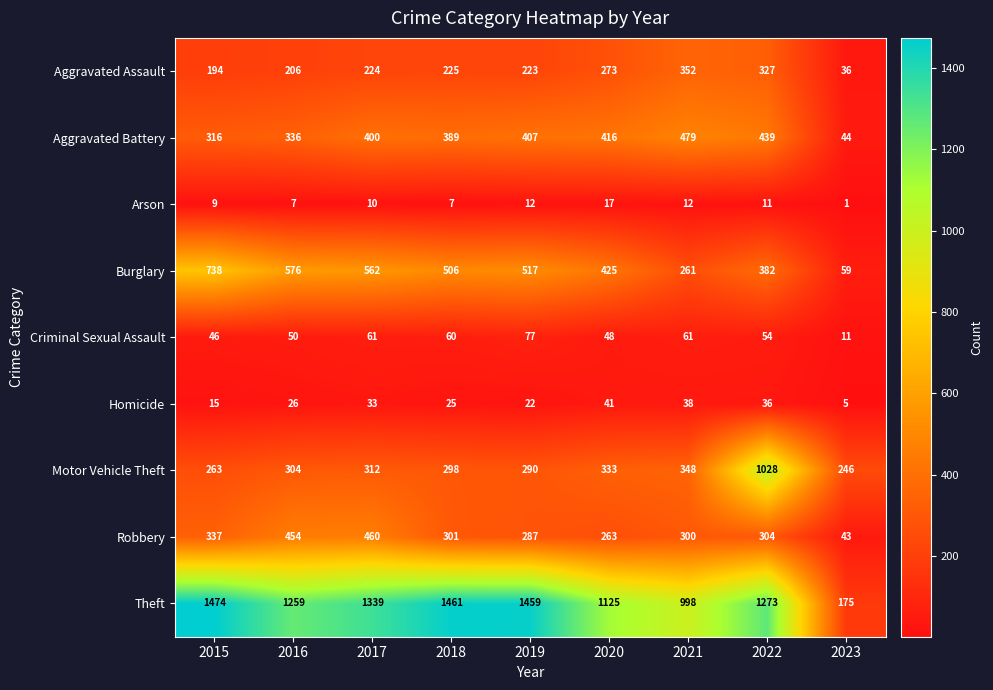

At which label is Aggravated Assault closest to 194?

2015